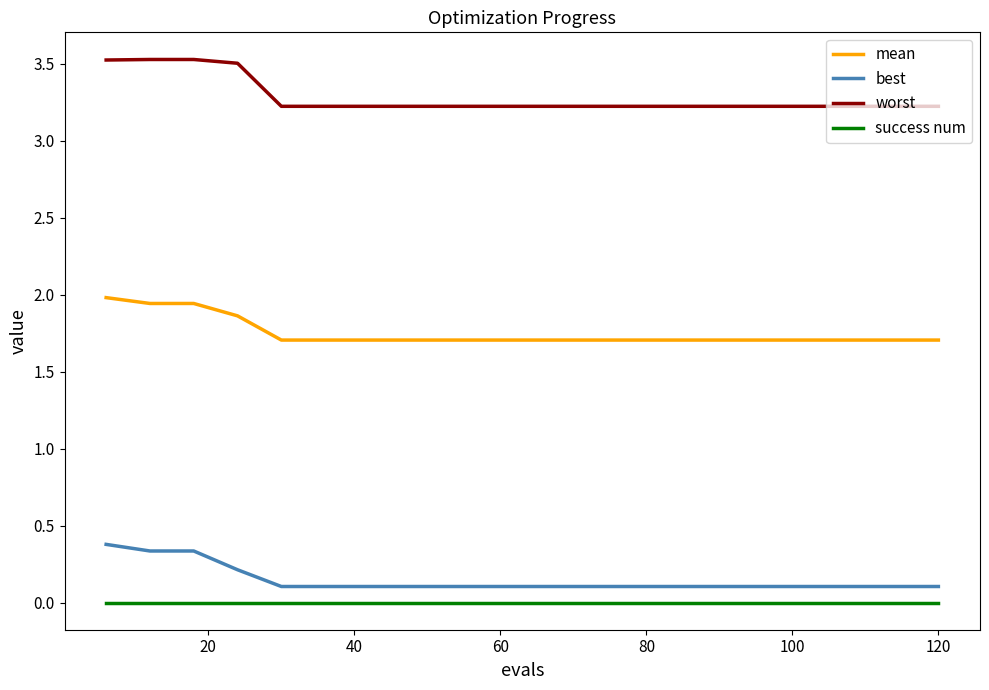

What is the highest value of the best series?

0.4